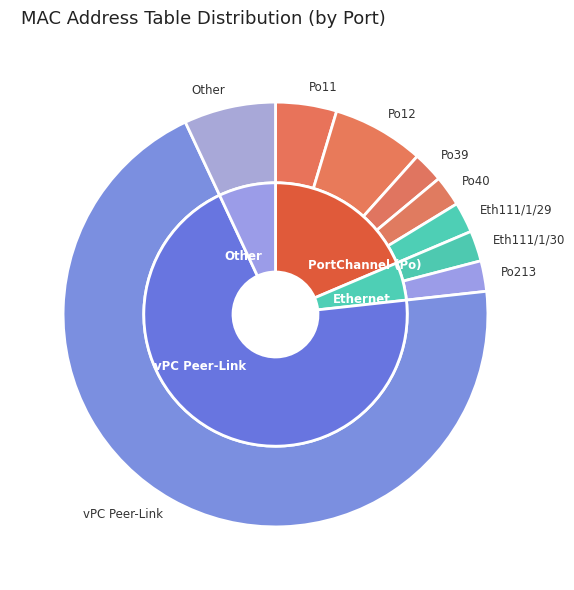

Is it true that Eth111/1/29 is 2% of the pie?

True